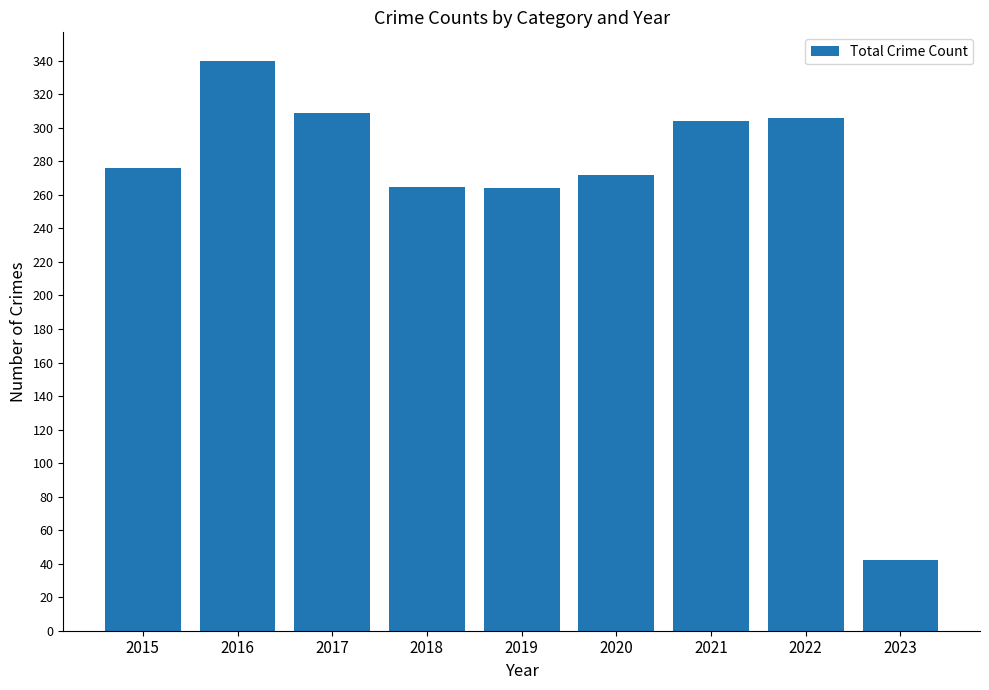

What is the approximate value at 2020?

272